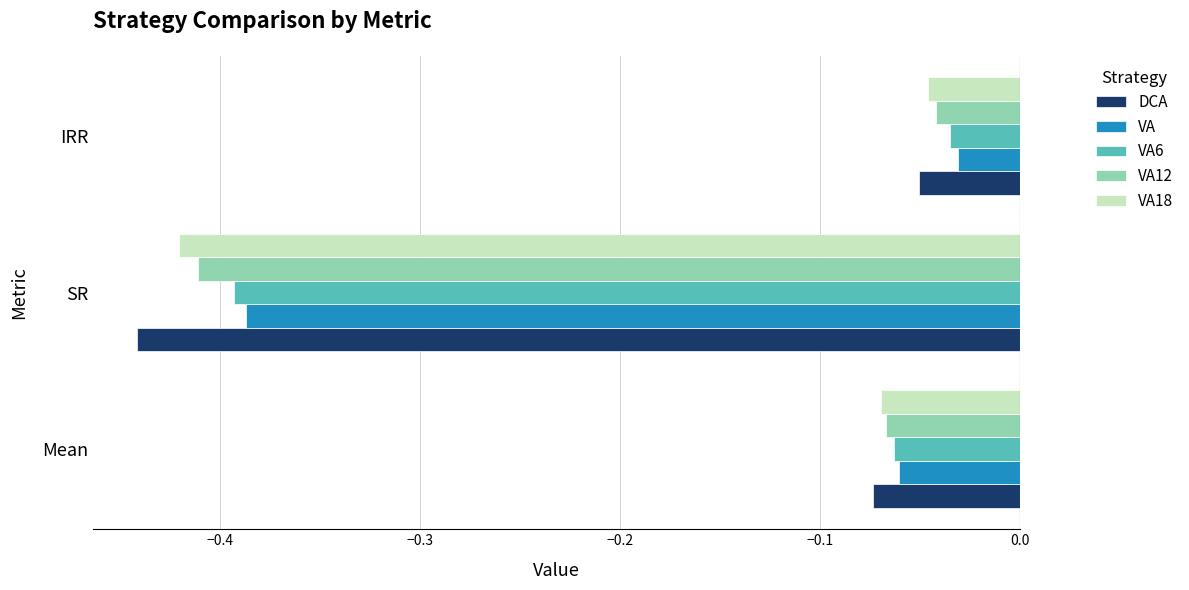

True or false: VA6 has a value of -0.1 at IRR.

False